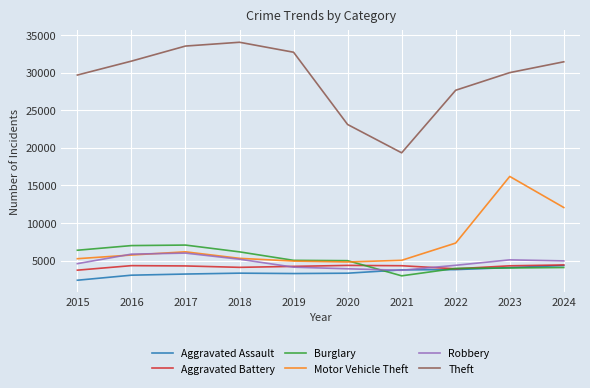

True or false: Burglary and Robbery cross at least once.

True